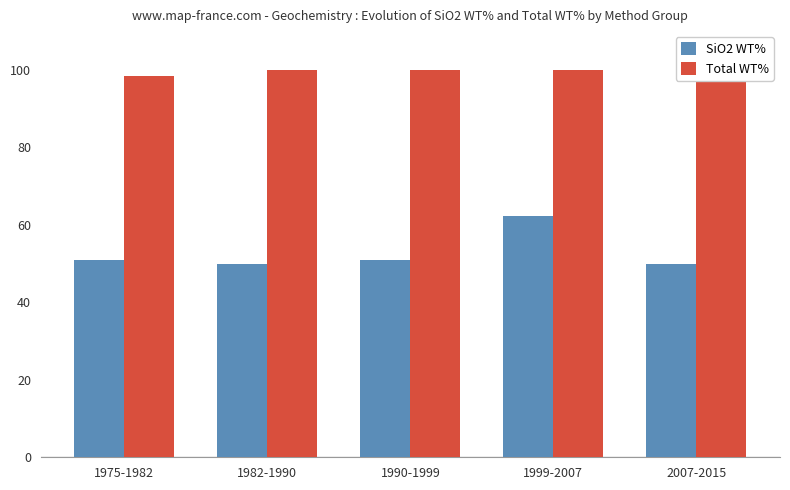

Which series changed the most between 1982-1990 and 1999-2007?

SiO2 WT%